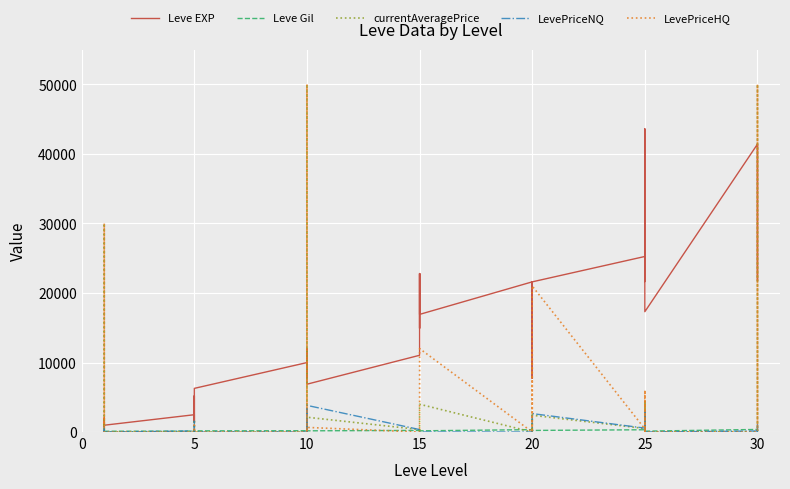

At which label does Leve Gil reach its minimum?

20